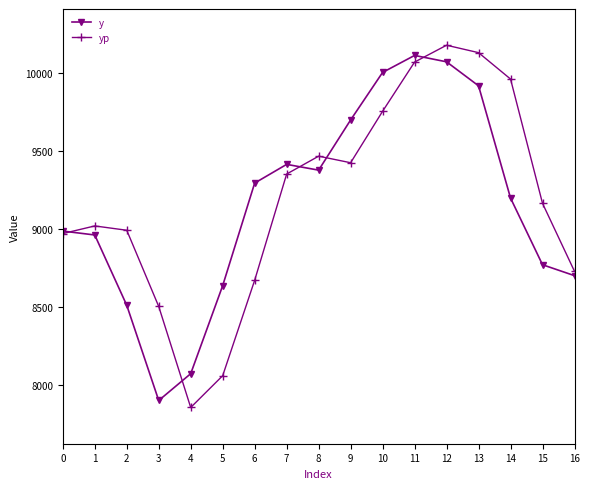

True or false: yp has more than 1 points higher than both neighbors.

True